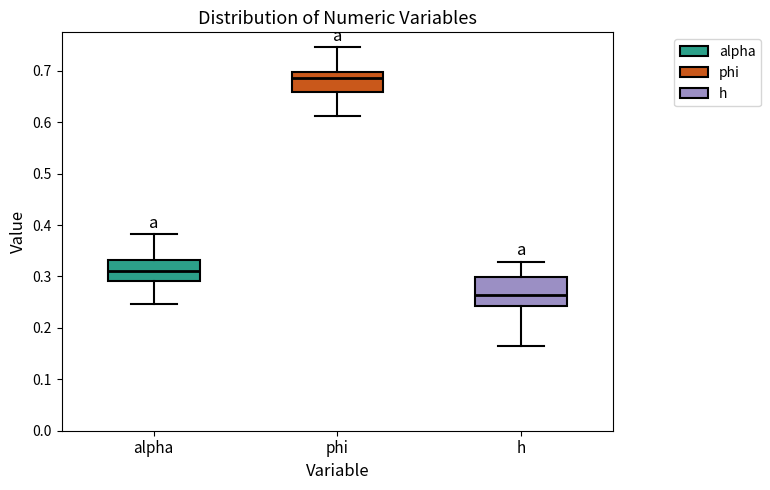

Reading left to right, read every box against the y-axis: the position of its median line, the range the box covers, and the ends of its whiskers. The values are not printed on the chart, so give them approximately, as read against the axis.

alpha: median 0.31, box 0.29 to 0.33, whiskers 0.25 to 0.38
phi: median 0.69, box 0.66 to 0.70, whiskers 0.61 to 0.75
h: median 0.26, box 0.24 to 0.30, whiskers 0.16 to 0.33